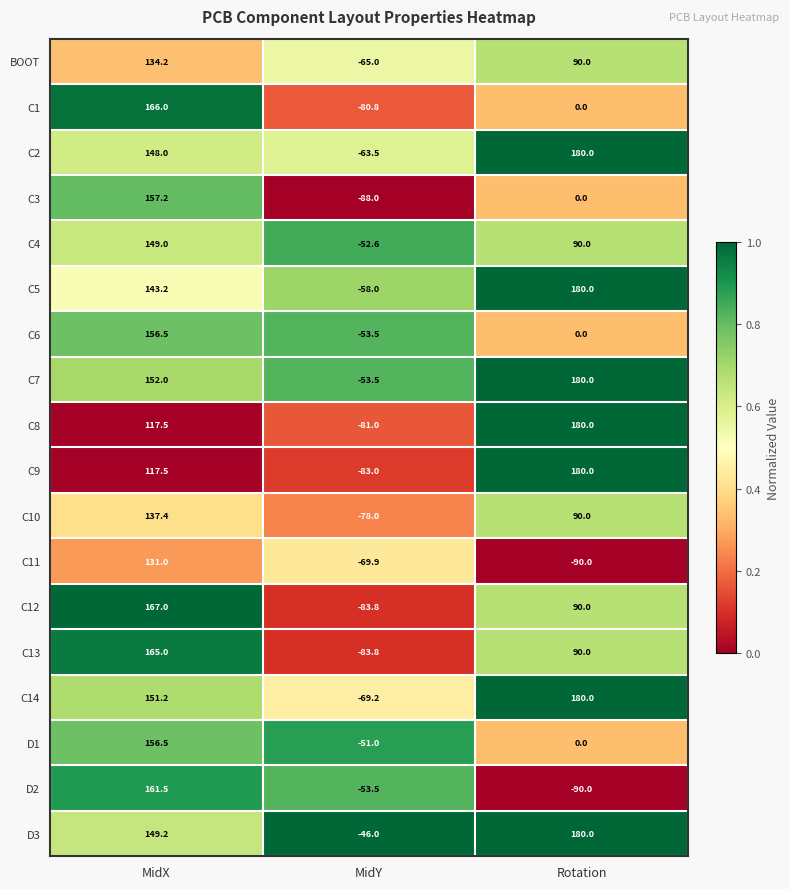

What is the highest value of the C13 series?

165.0